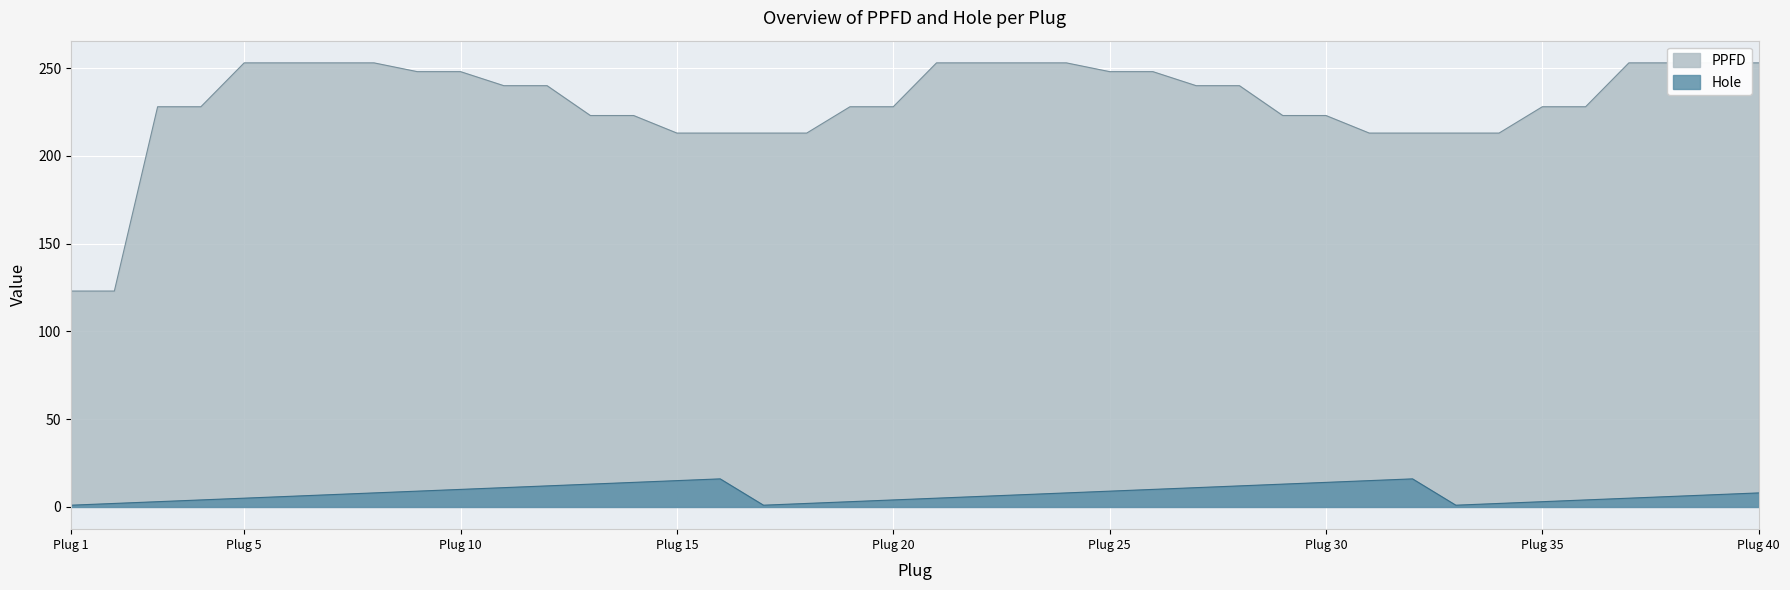

True or false: PPFD and Hole intersect in this chart.

False